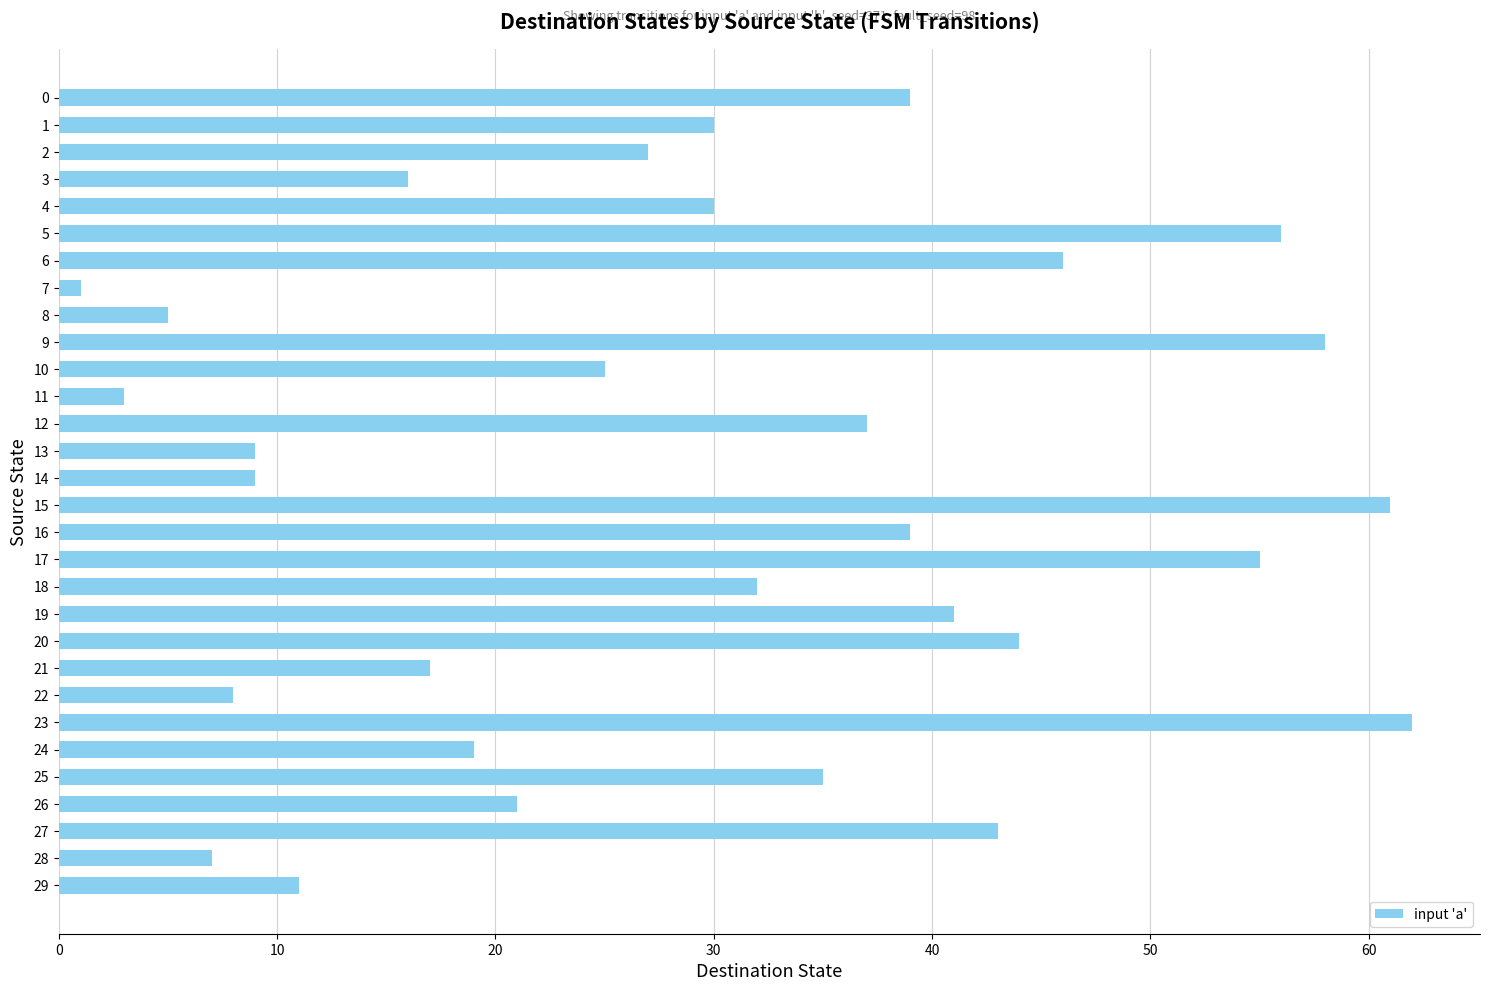

What value does the data have at 26, to the nearest 10?

20